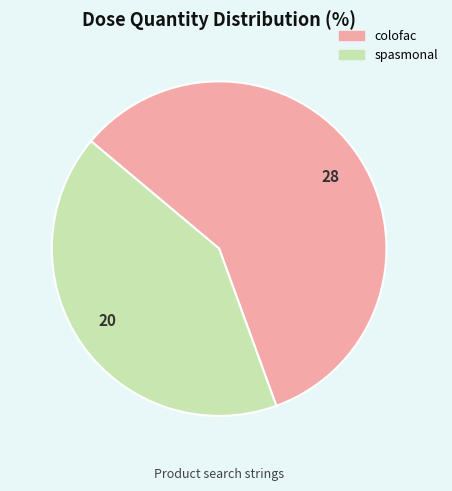

How many segments does this pie chart have?

2